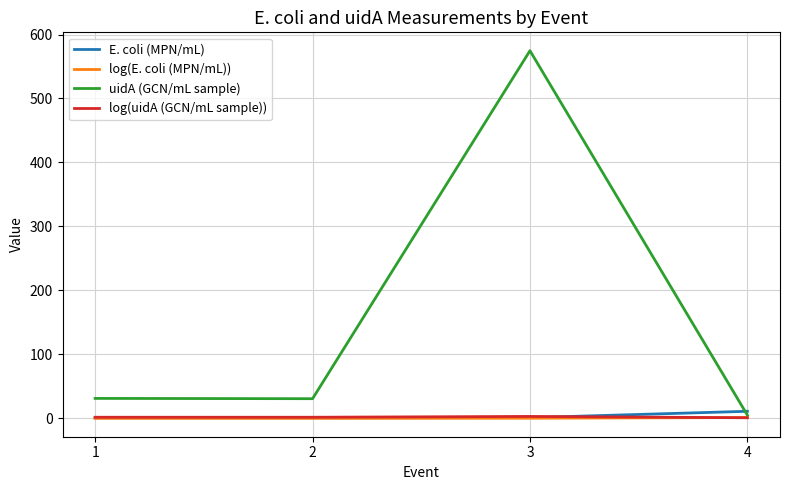

Is the value of uidA (GCN/mL sample) at 3 greater than the value of E. coli (MPN/mL) at 2?

Yes